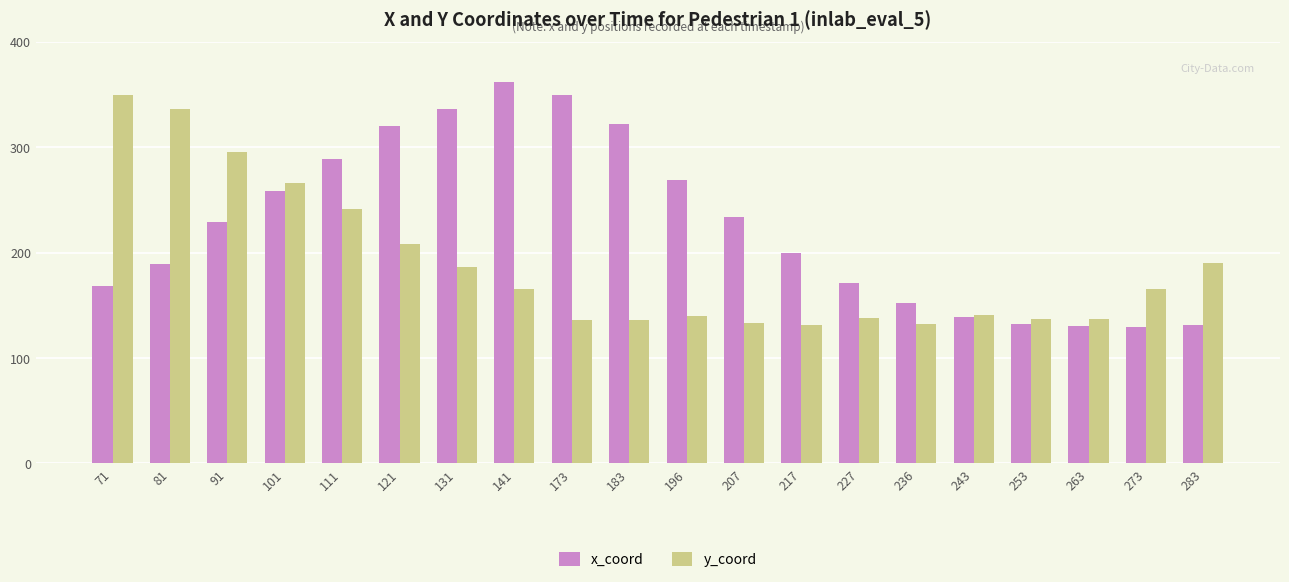

What is the total value across all series at 71?

517.3